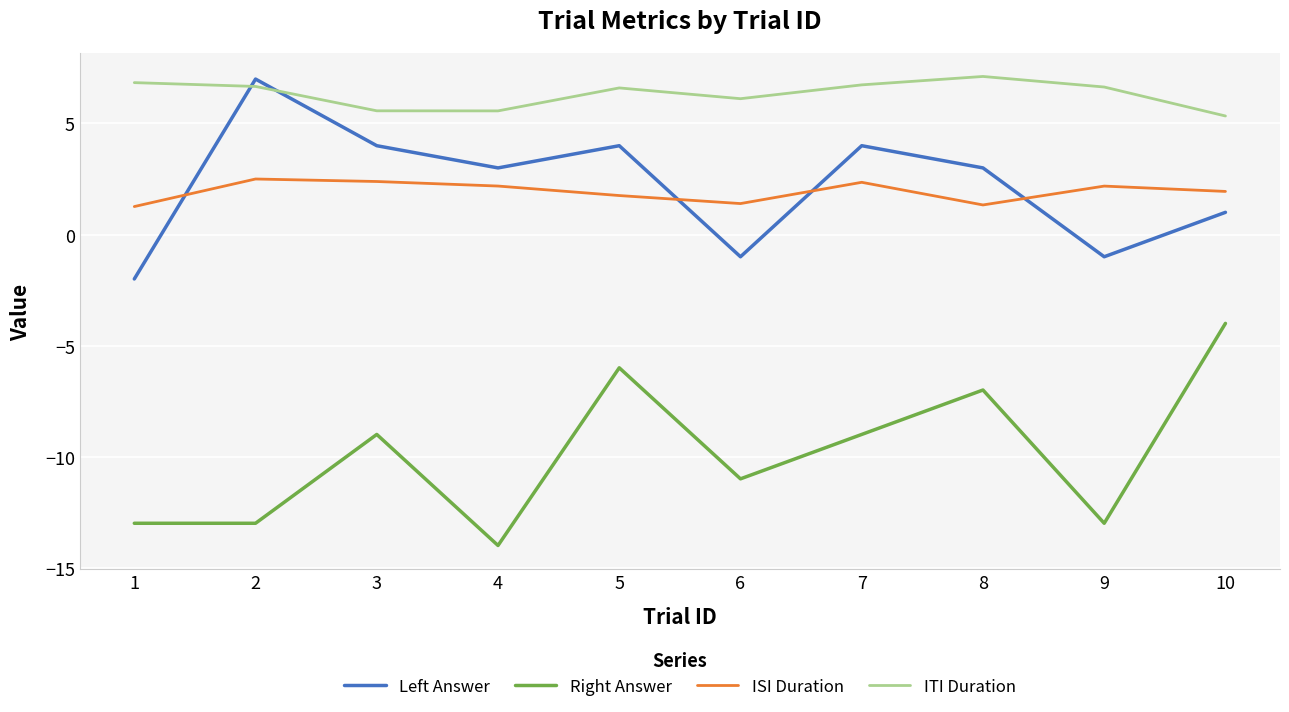

What is the difference between the maximum and minimum values in the ITI Duration series?

1.8